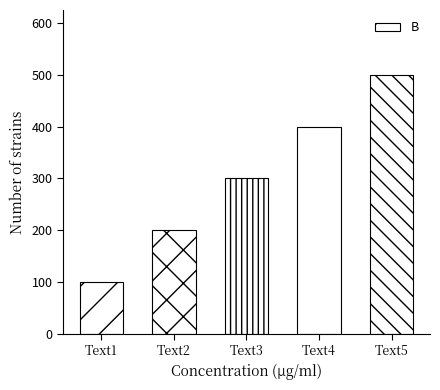

Where is the data nearest to the value 300?

Text3